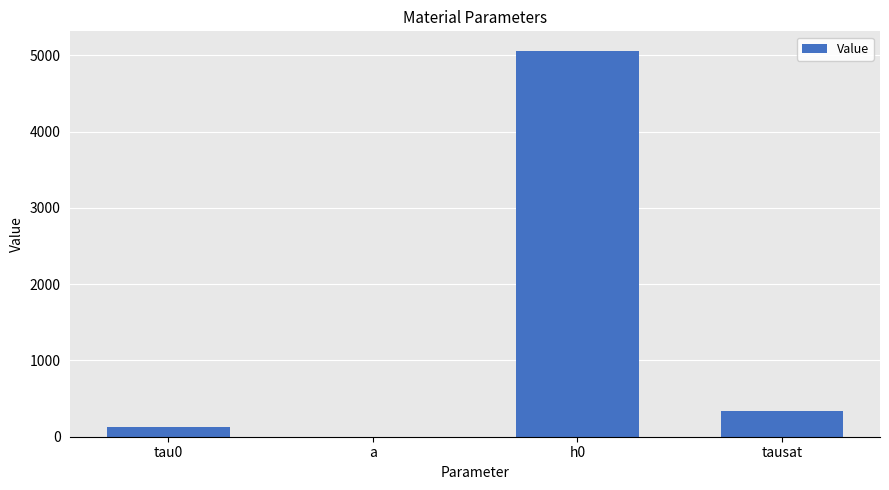

Does the chart contain stacked bars?

No